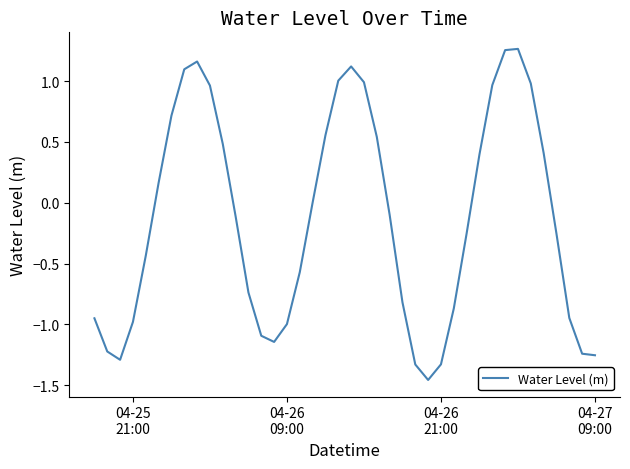

What is the difference between the maximum and minimum values?

2.7